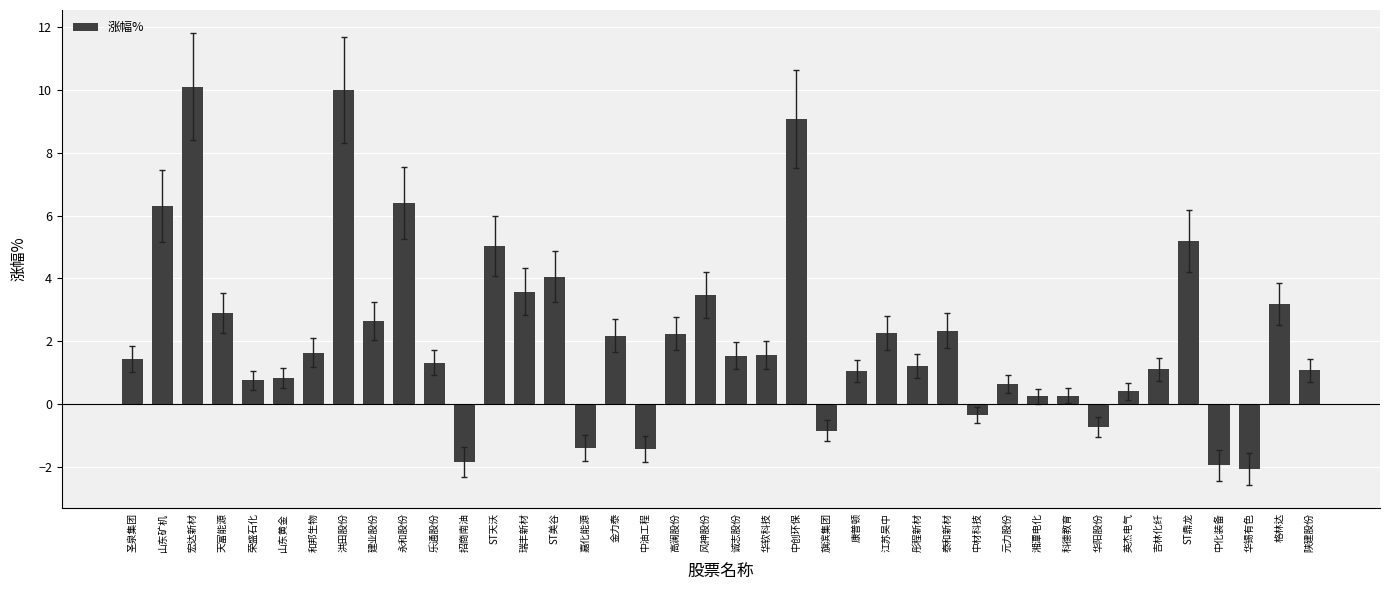

What position from the right is 嘉化能源?

25